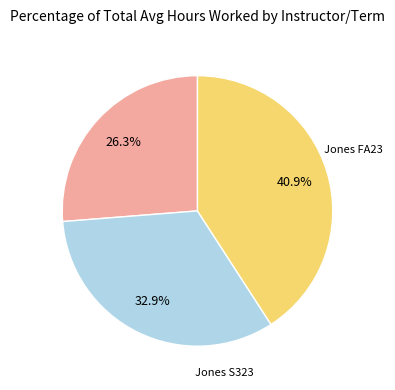

What percentage is the Jones S323 slice, to the nearest percent?

41%